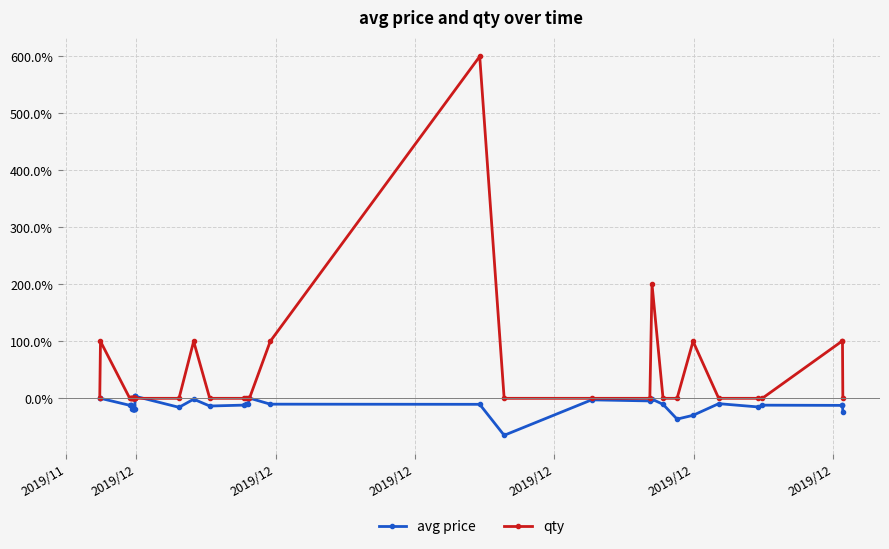

True or false: qty has more than 2 points higher than both neighbors.

True